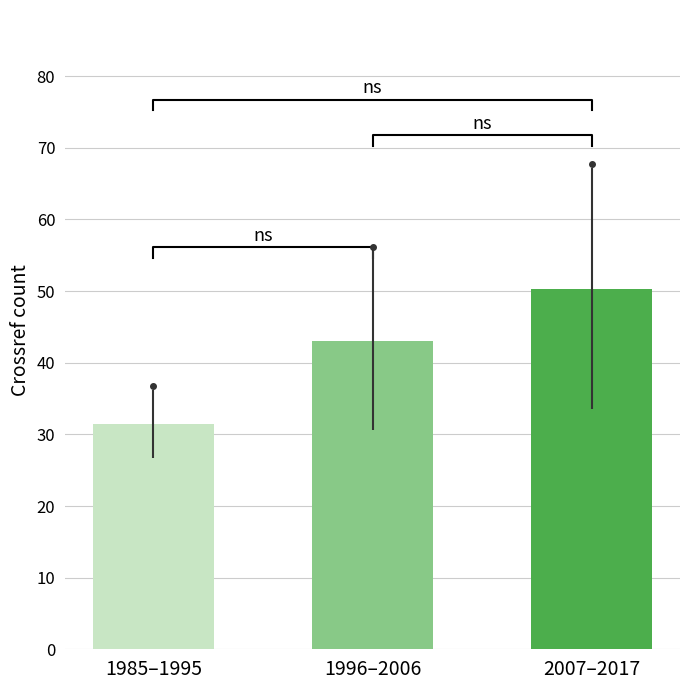

What is the value of the 3rd bar from the left?

50.4